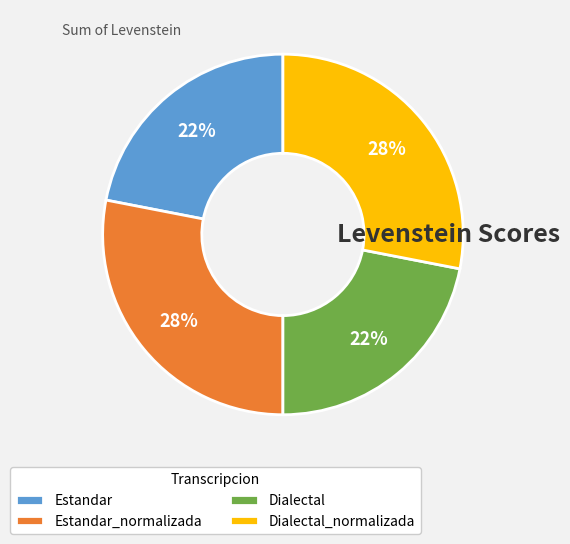

True or false: Estandar accounts for 22% of the total.

True